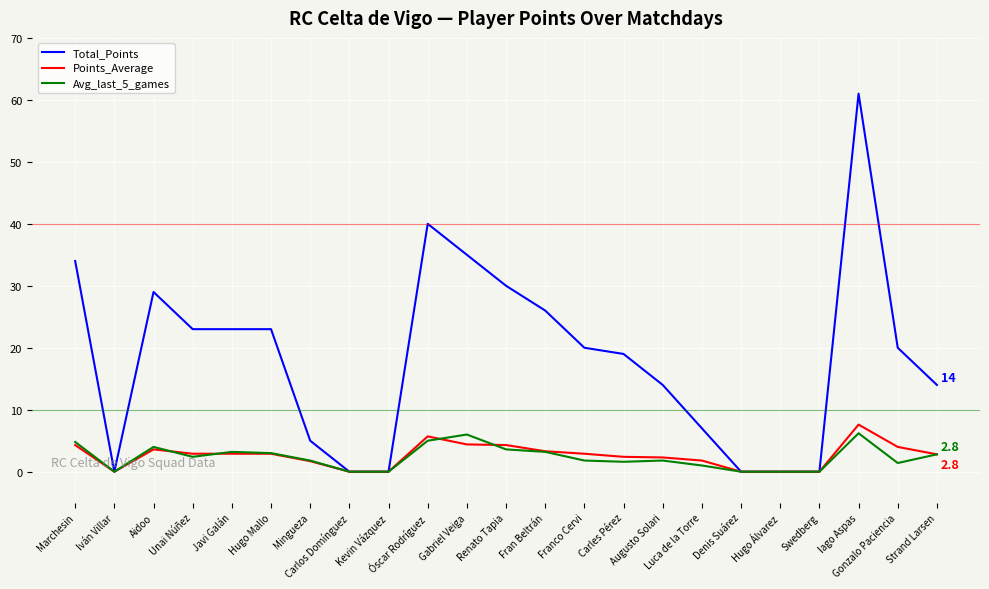

What is the sum of all Points_Average values?

59.8